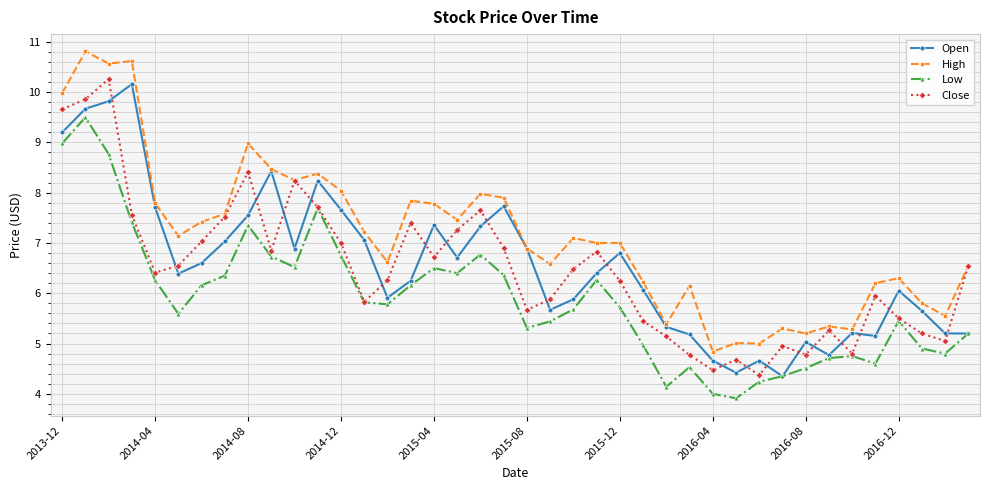

What is the average value of the High series?

7.1